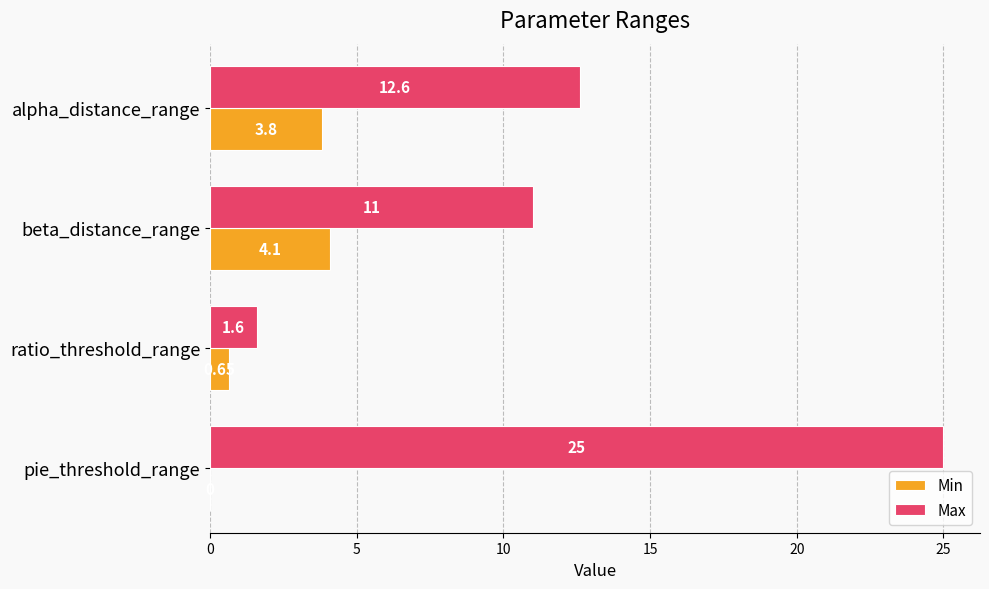

What is the sum of all Max values?

50.2